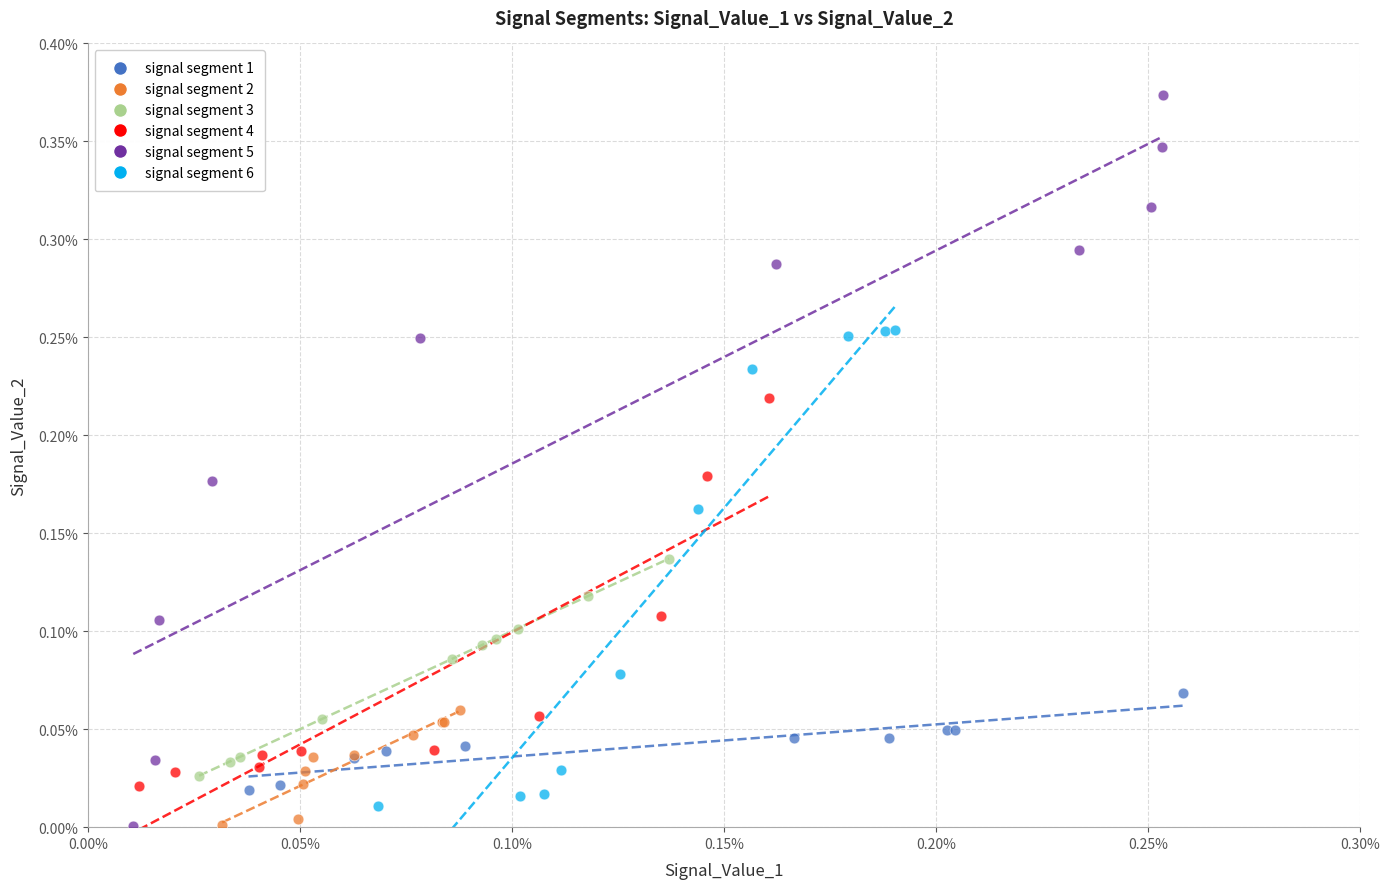

Which series reaches the maximum Y coordinate?

signal segment 5